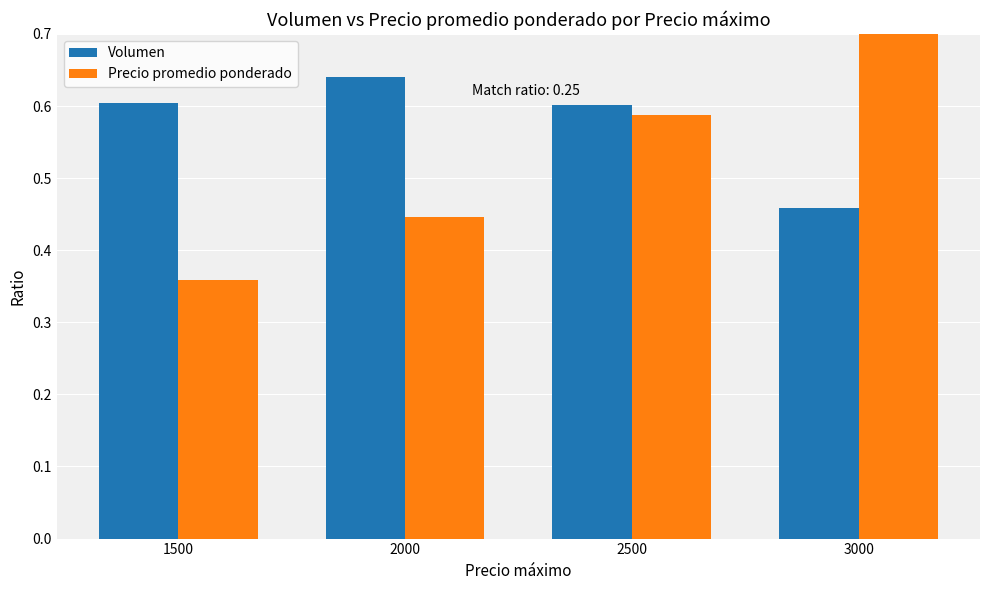

Which series has the largest total across all categories?

Volumen